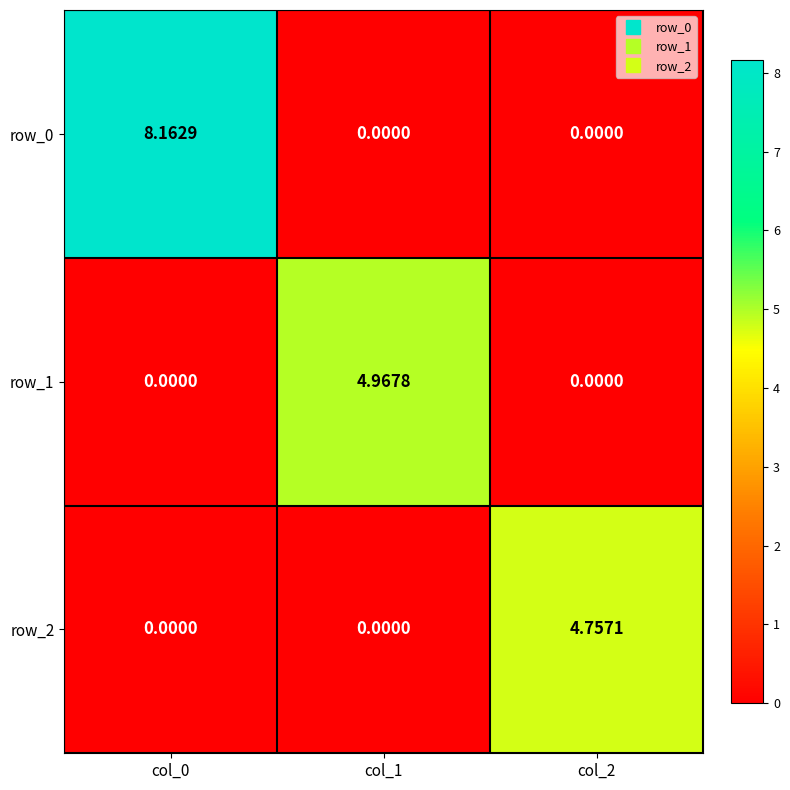

How many series are shown in this chart?

3